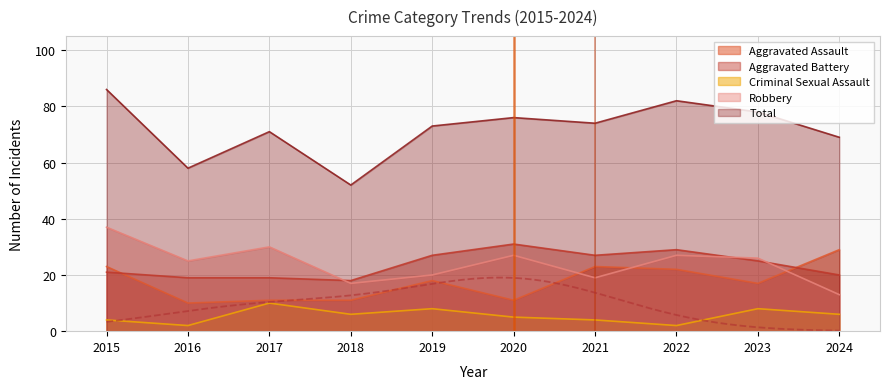

What is the minimum value shown in the chart?

2